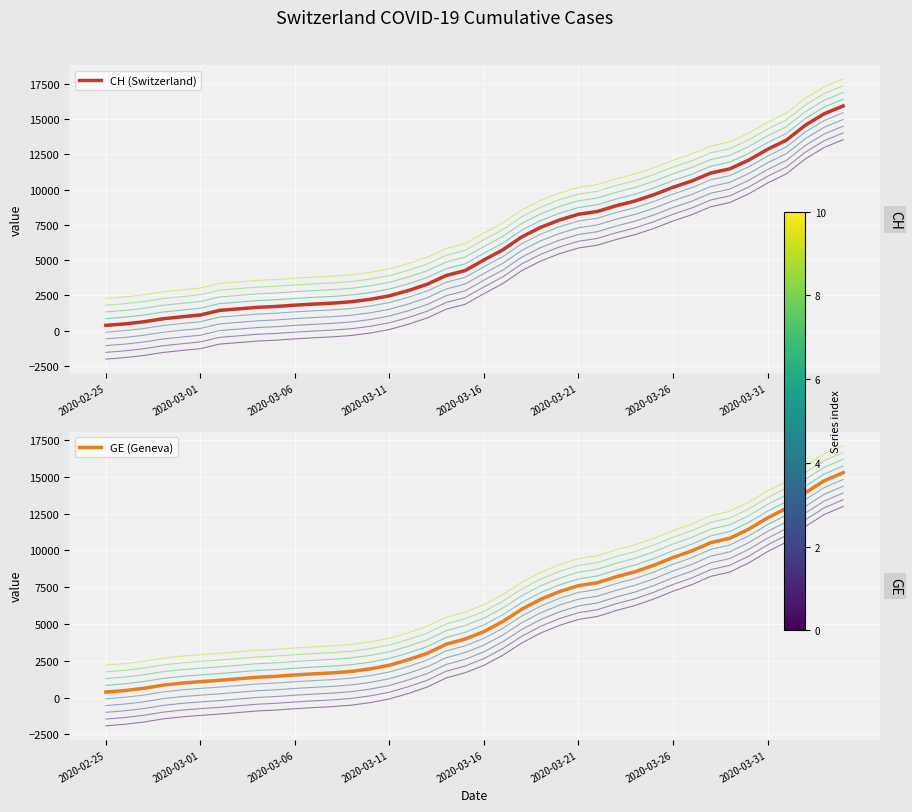

True or false: GE (Geneva) and CH (Switzerland) cross at least once.

False